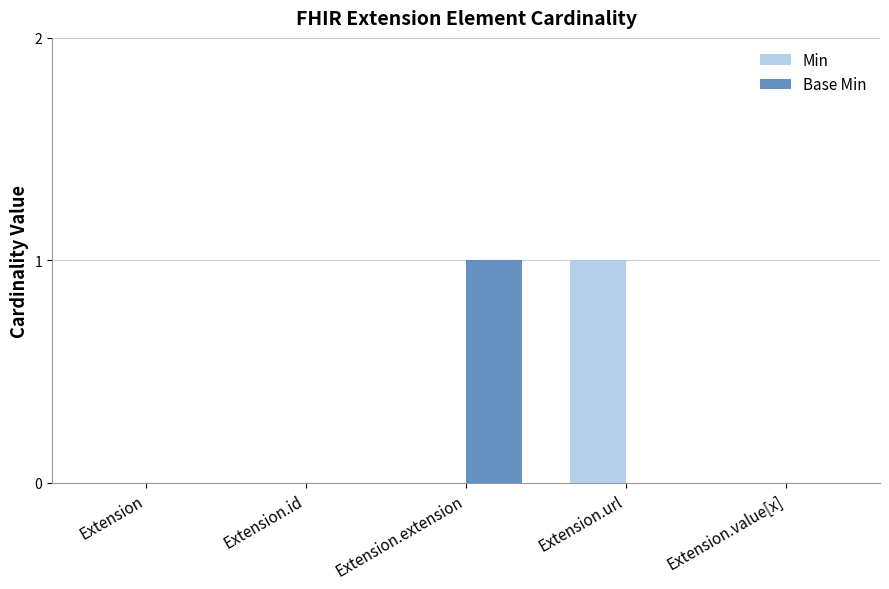

Reading left to right, transcribe all the data shown in this chart.

Min: Extension=0	Extension.id=0	Extension.extension=0	Extension.url=1	Extension.value[x]=0
Base Min: Extension=0	Extension.id=0	Extension.extension=1	Extension.url=0	Extension.value[x]=0